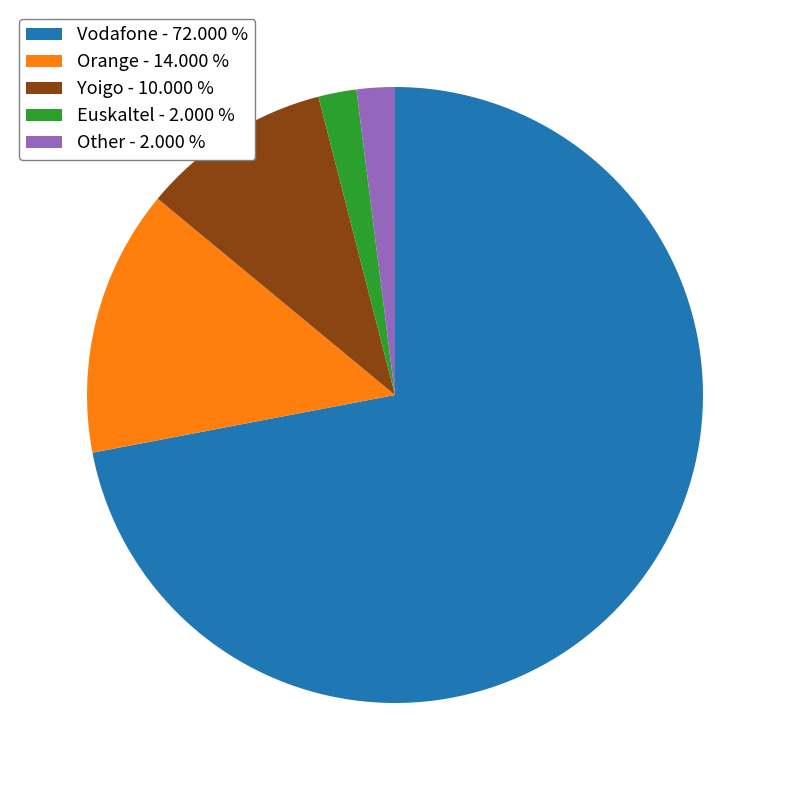

Combined, do Vodafone - 72.000 % and Orange - 14.000 % account for over 50%?

Yes